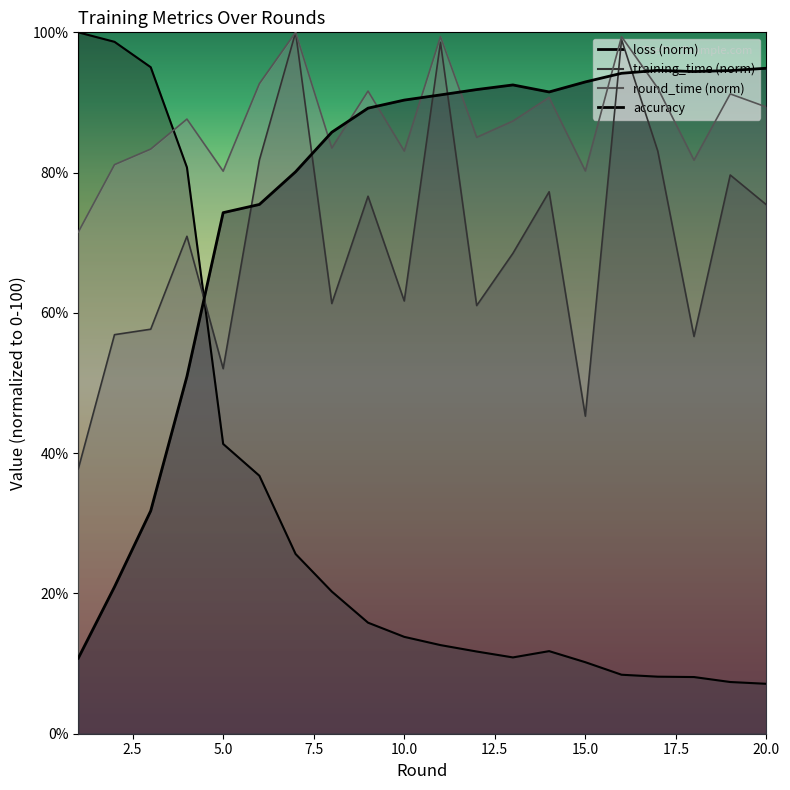

Reading left to right, list all the values displayed in this chart.

training_time: 37.8	56.9	57.7	70.9	52.0	81.8	100.0	61.3	76.6	61.7	98.6	61.0	68.5	77.3	45.3	99.0	83.1	56.6	79.7	75.4
round_time: 71.5	81.1	83.4	87.6	80.2	92.7	100.0	83.5	91.6	83.1	99.4	85.0	87.4	90.7	80.2	99.4	92.0	81.8	91.2	89.4
loss: 100.0	98.6	95.0	80.7	41.3	36.8	25.6	20.3	15.8	13.8	12.6	11.7	10.9	11.8	10.2	8.4	8.1	8.1	7.4	7.1
accuracy: 10.8	20.9	31.8	50.9	74.3	75.5	80.1	85.8	89.2	90.3	91.1	91.8	92.5	91.5	92.9	94.2	94.6	94.4	94.5	94.9